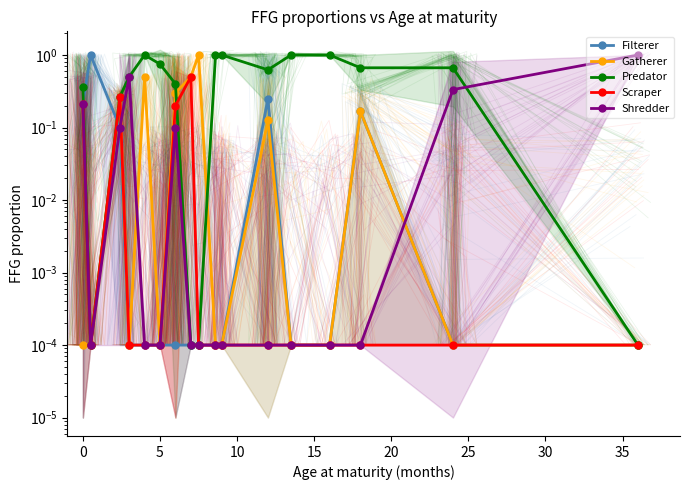

True or false: Scraper has a value of 0.0 at 12.

False